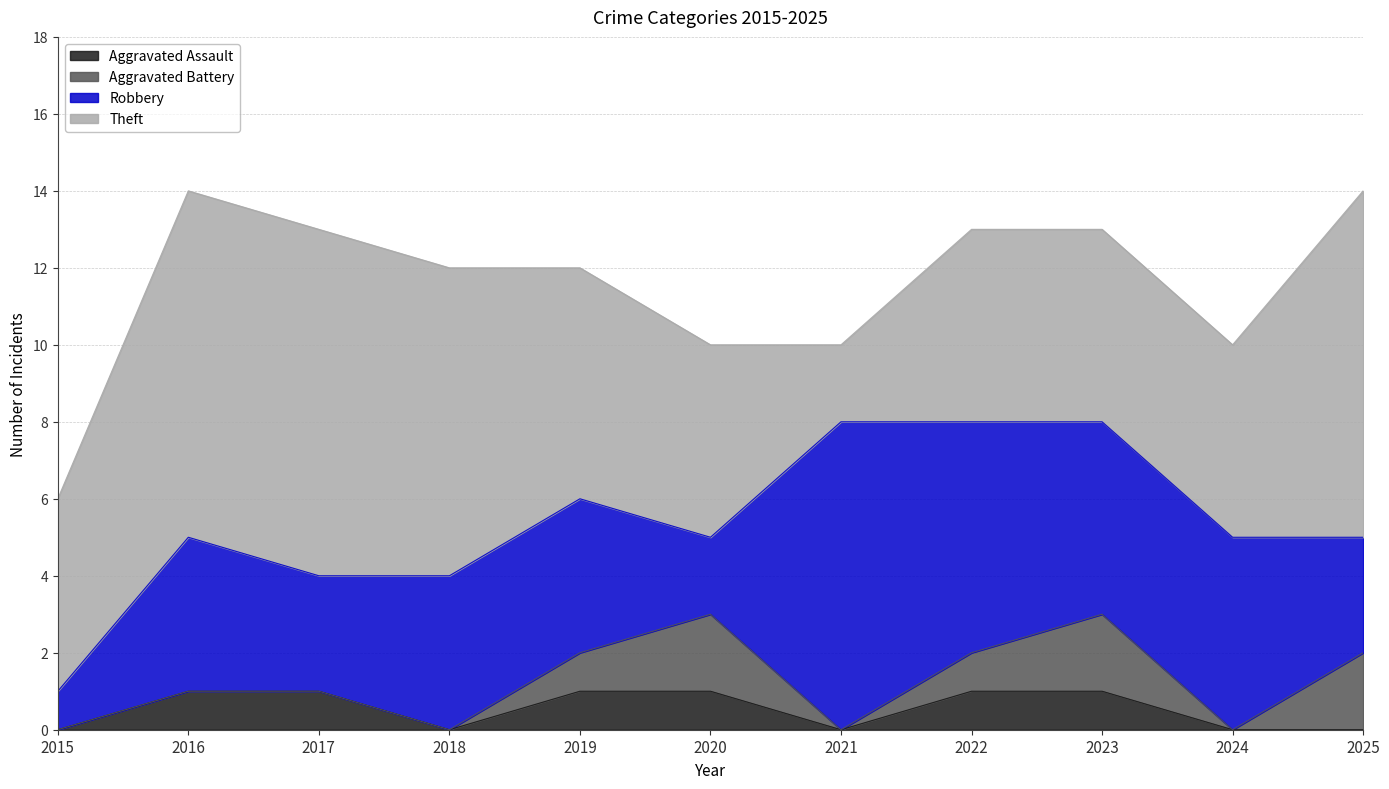

Which series has the largest total across all categories?

Theft